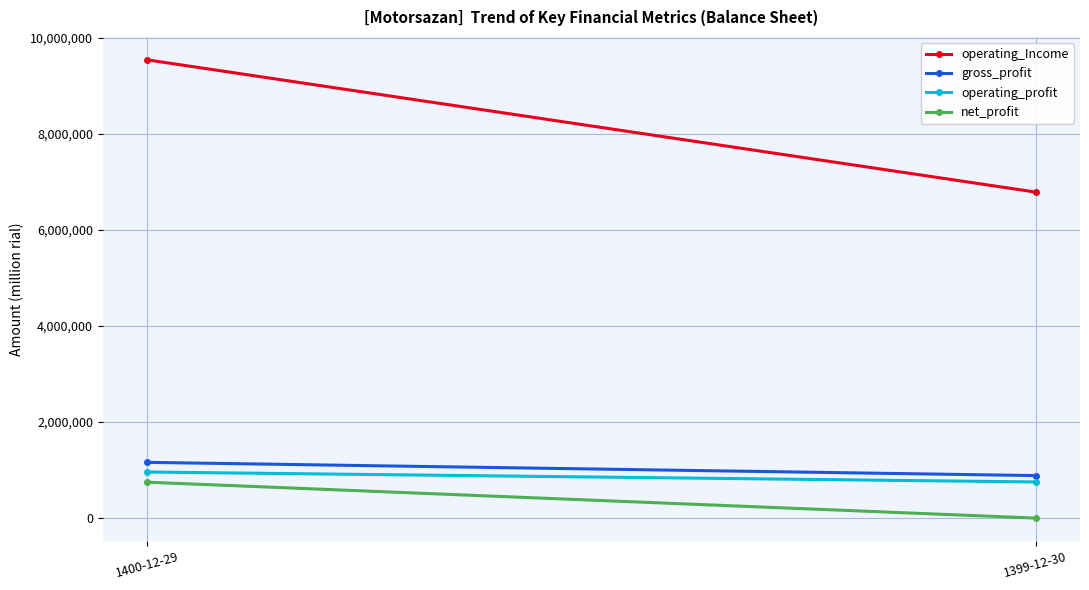

Reading left to right, what are all the values shown in this chart?

operating_Income: 9536843	6785215
gross_profit: 1160004	884616
operating_profit: 958922	752247
net_profit: 747124	0